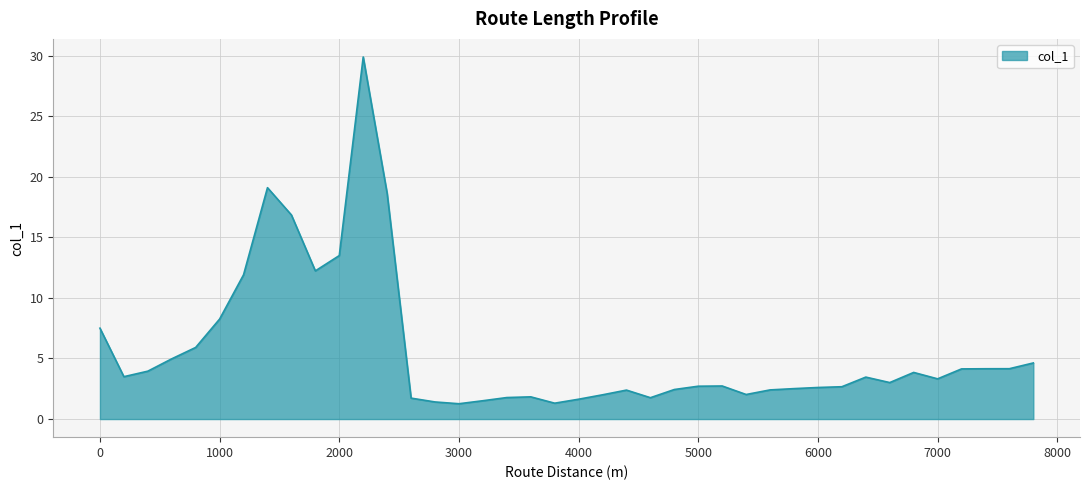

What is the difference between the maximum and minimum values?

28.6